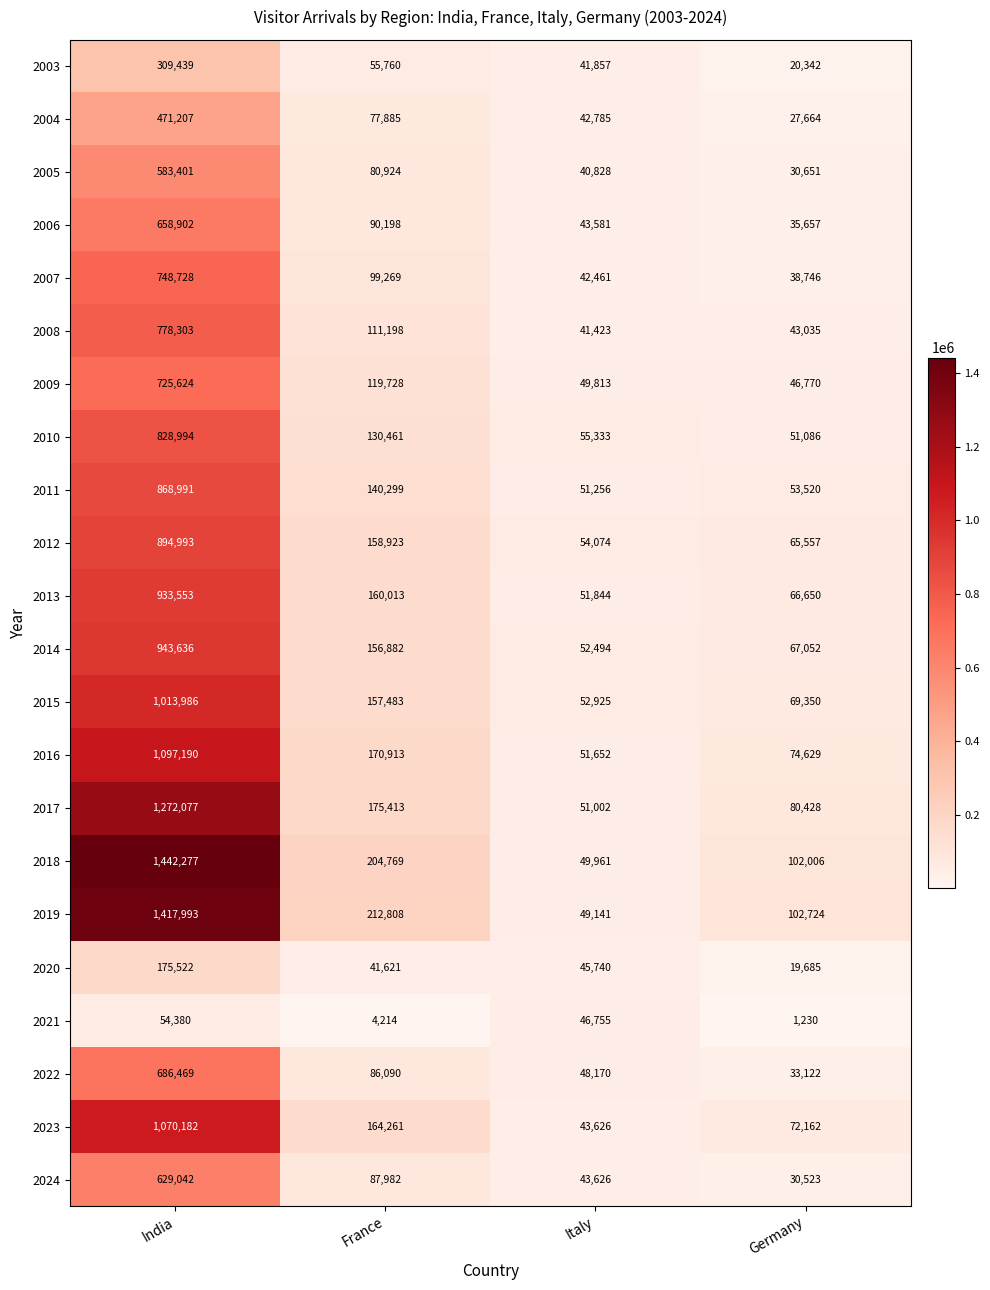

At which category is the sum across all series the highest?

India